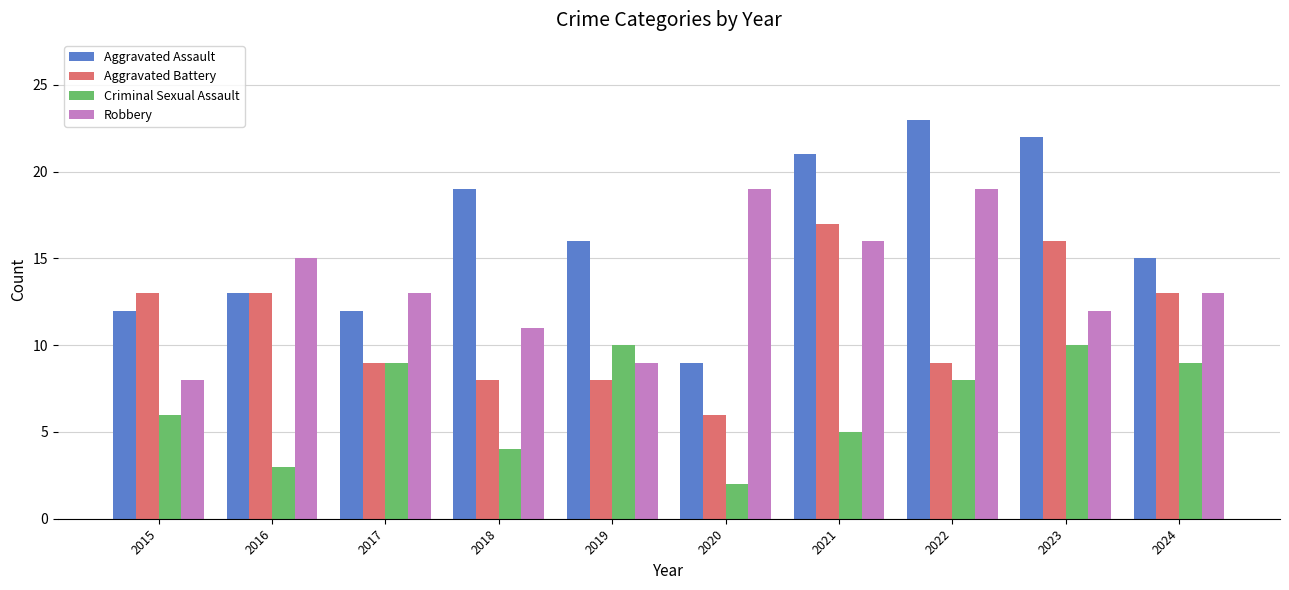

What is the value of the Aggravated Battery bar at the 7th from the left?

17